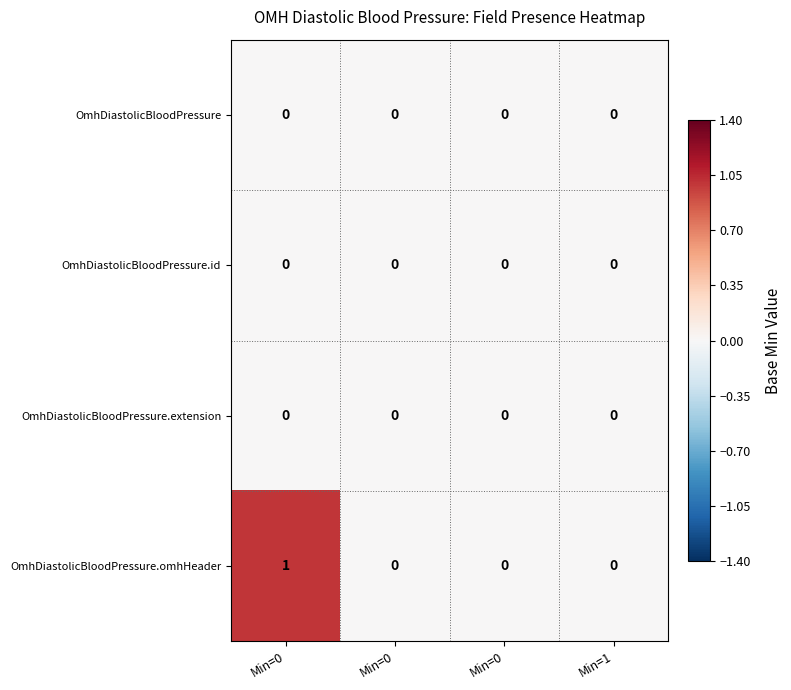

How many distinct data groups are displayed?

4